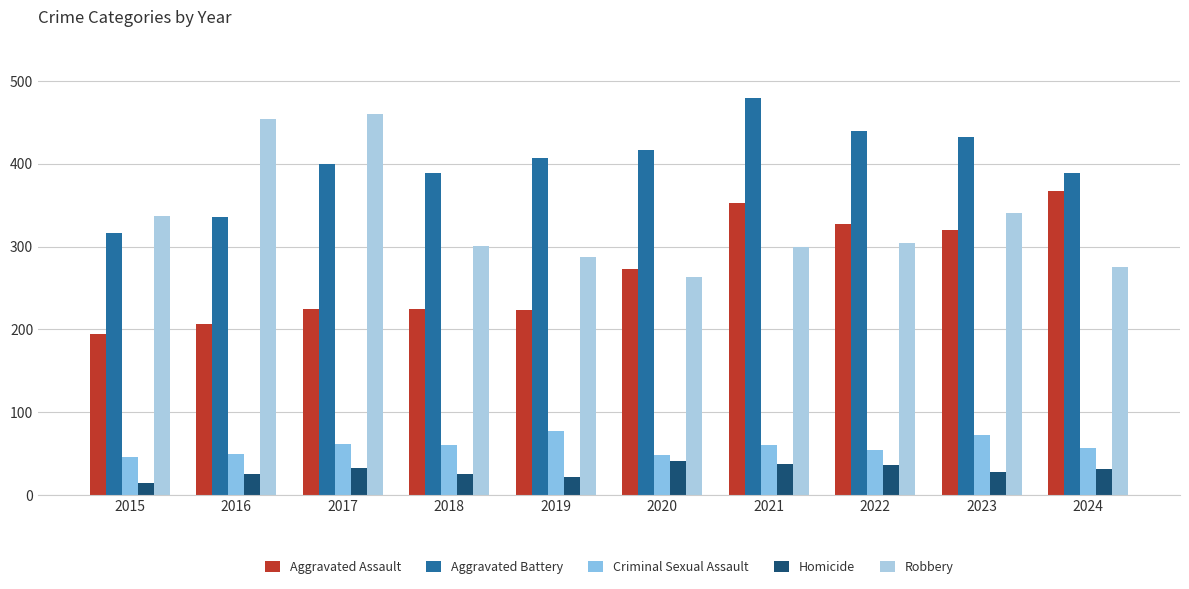

How many data points in Aggravated Battery are less than 407?

5